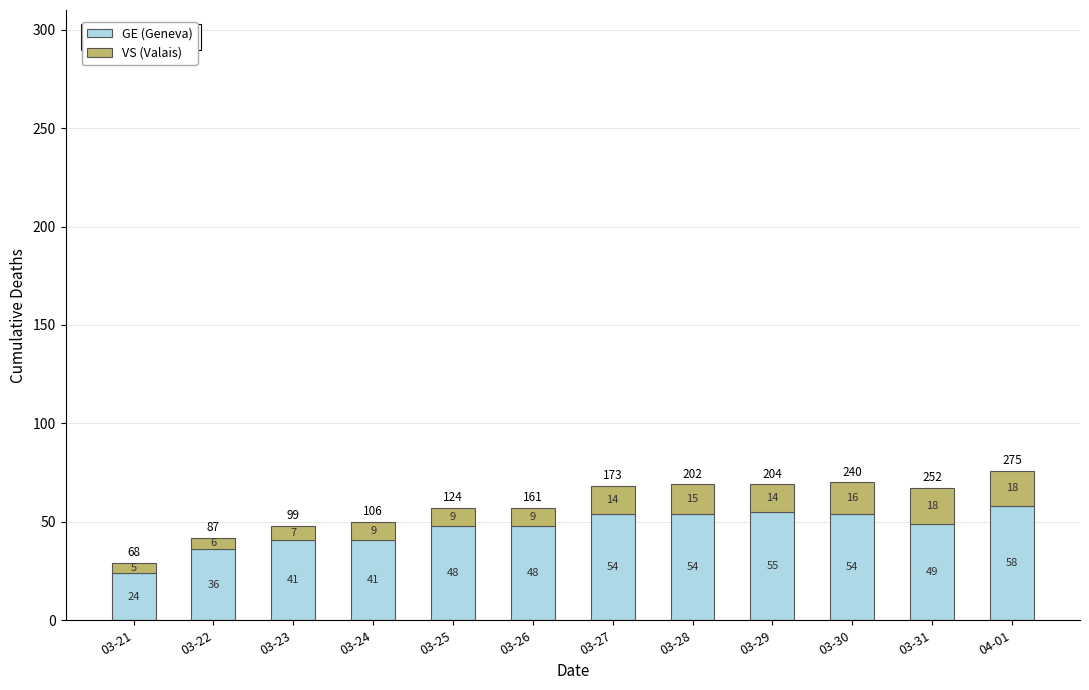

What is the difference between the second highest and second lowest values in the GE (Geneva) series?

19